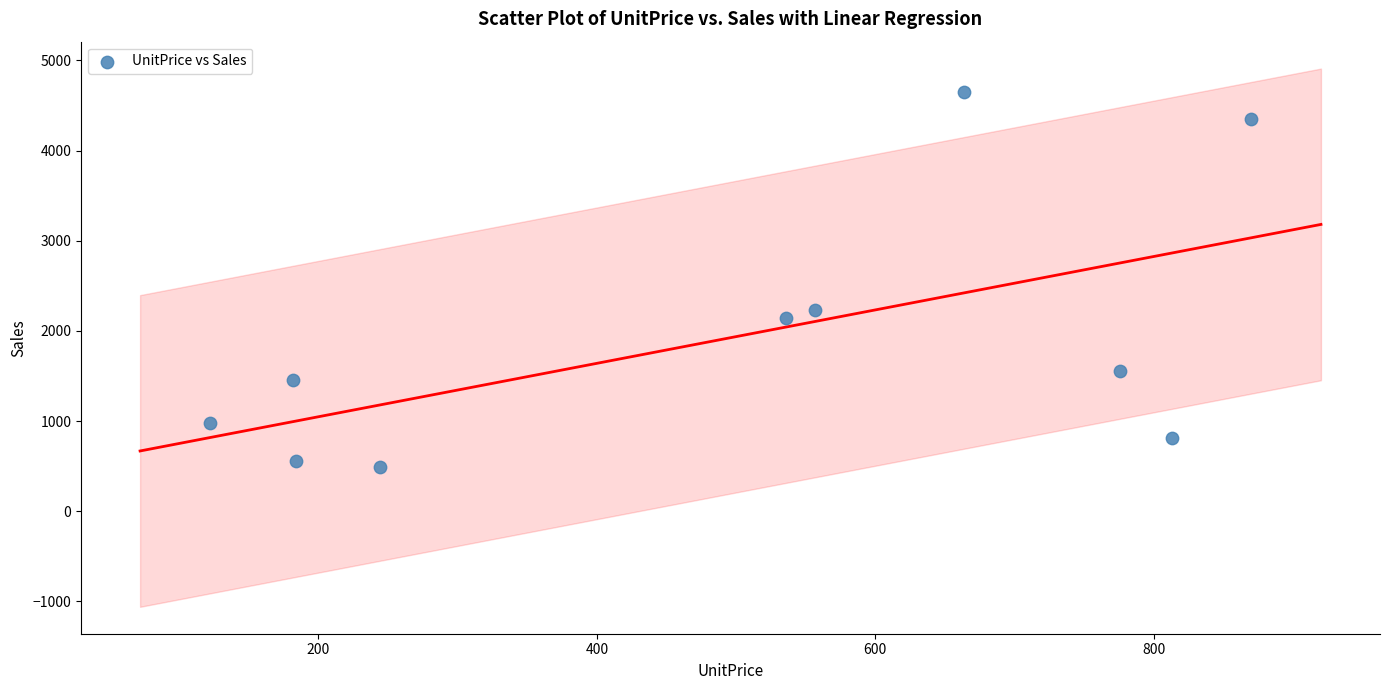

What Y value in the scatter plot is closest to 2568?

2228